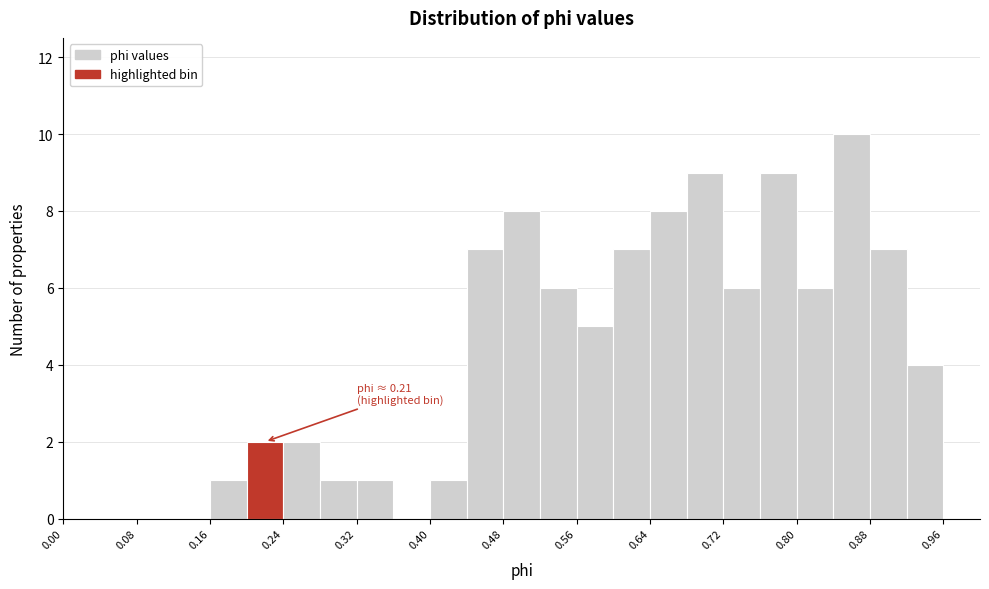

Which range on the x-axis has the tallest bar?

0.84 to 0.88